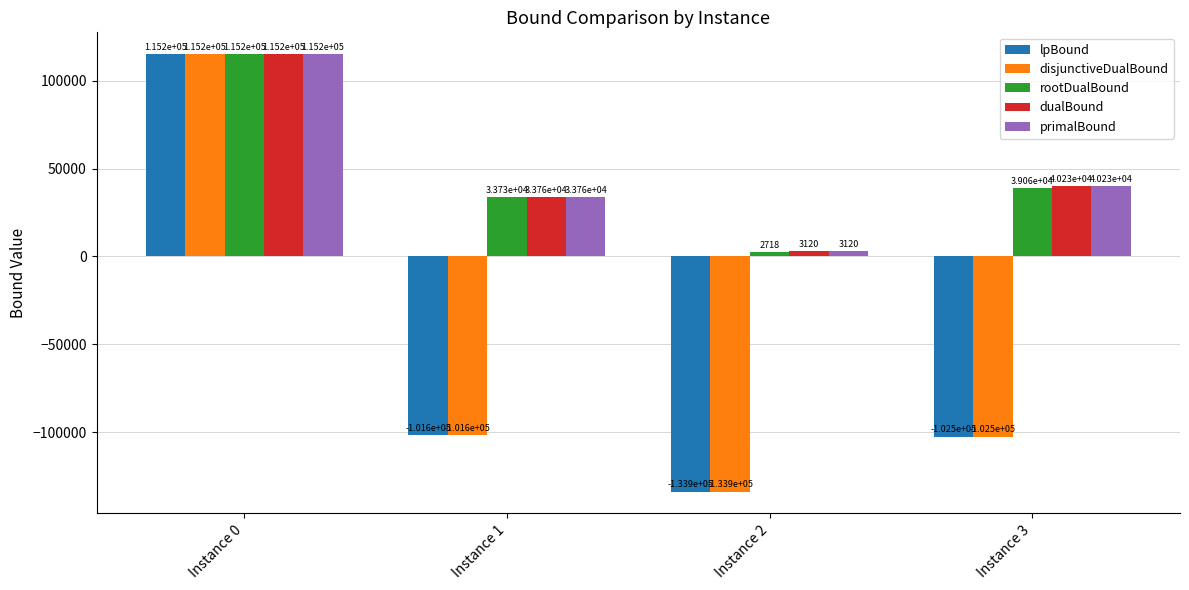

How many distinct data groups are displayed?

5